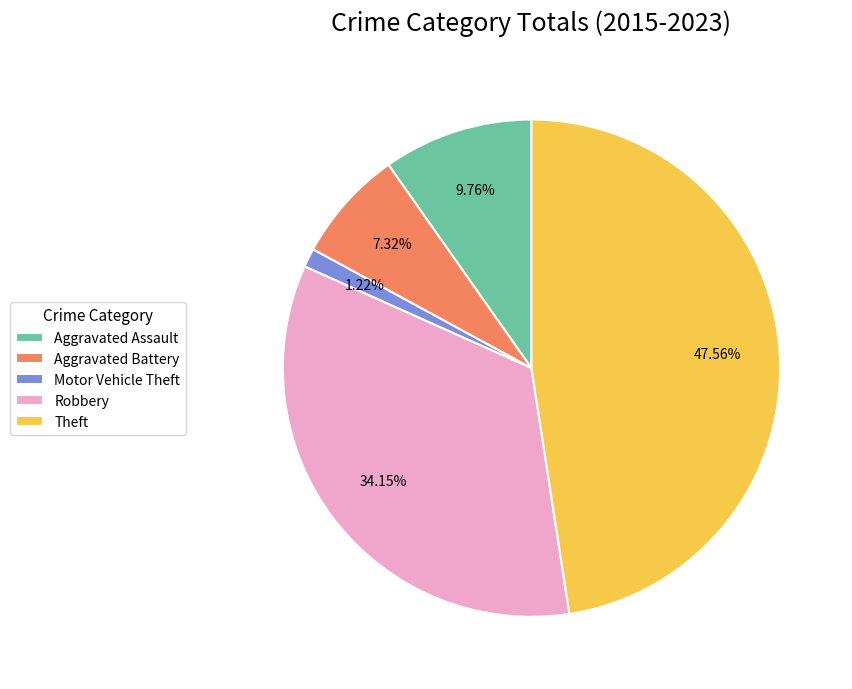

Does Aggravated Battery account for over 50% of the chart?

No